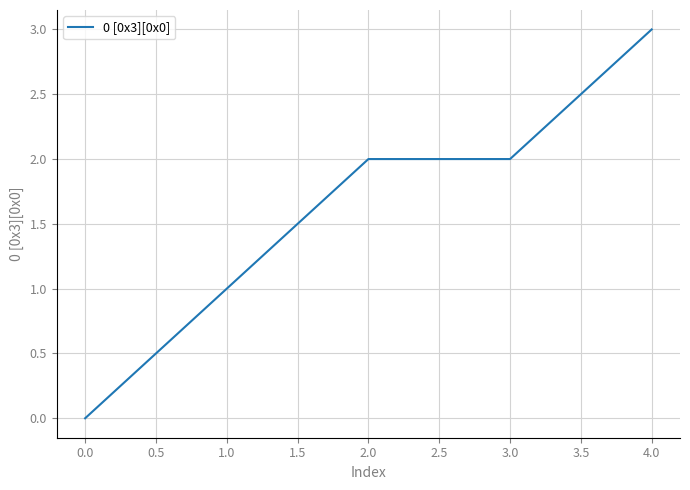

What is the difference between the maximum and minimum values?

3